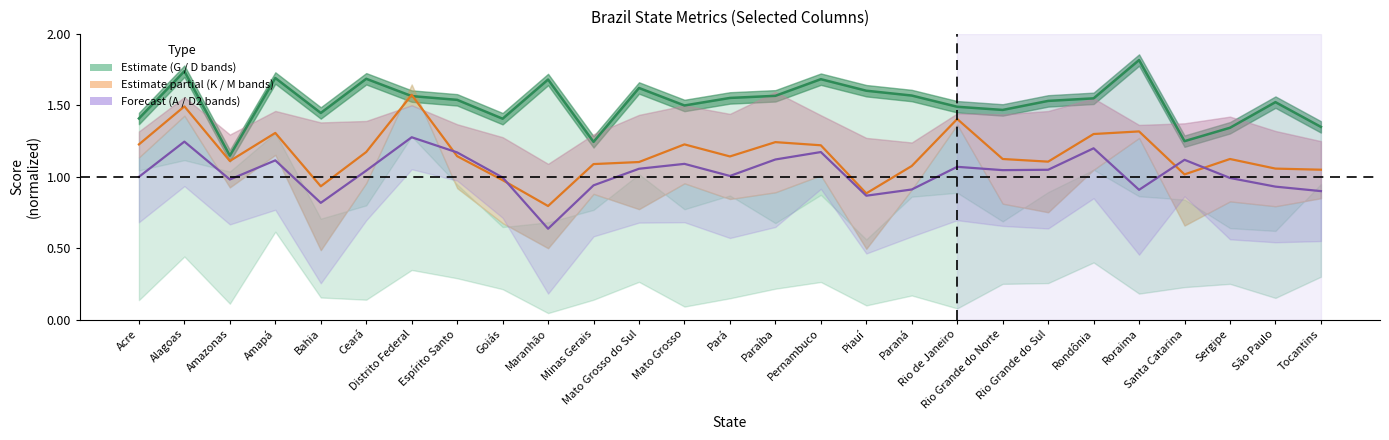

True or false: G_line and D_line intersect in this chart.

False